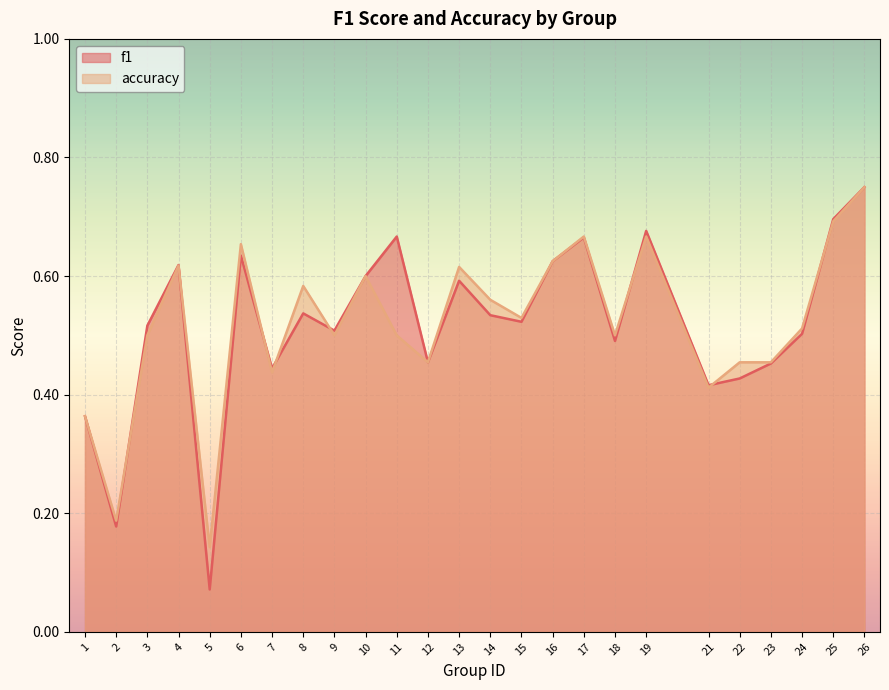

Where is accuracy nearest to the value 0?

5